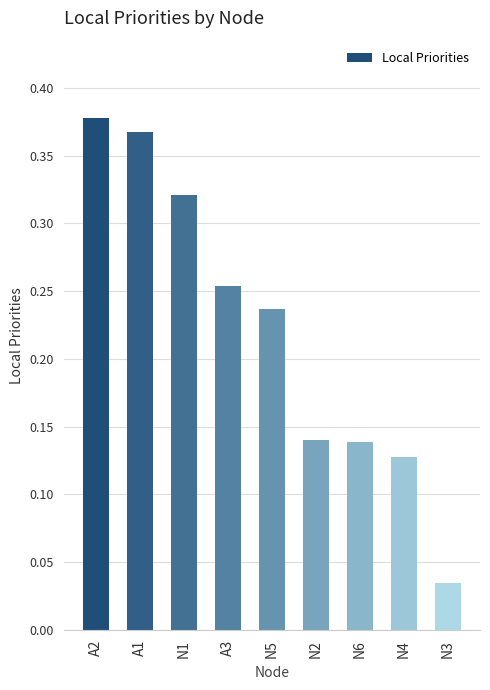

How many series are shown in this chart?

1